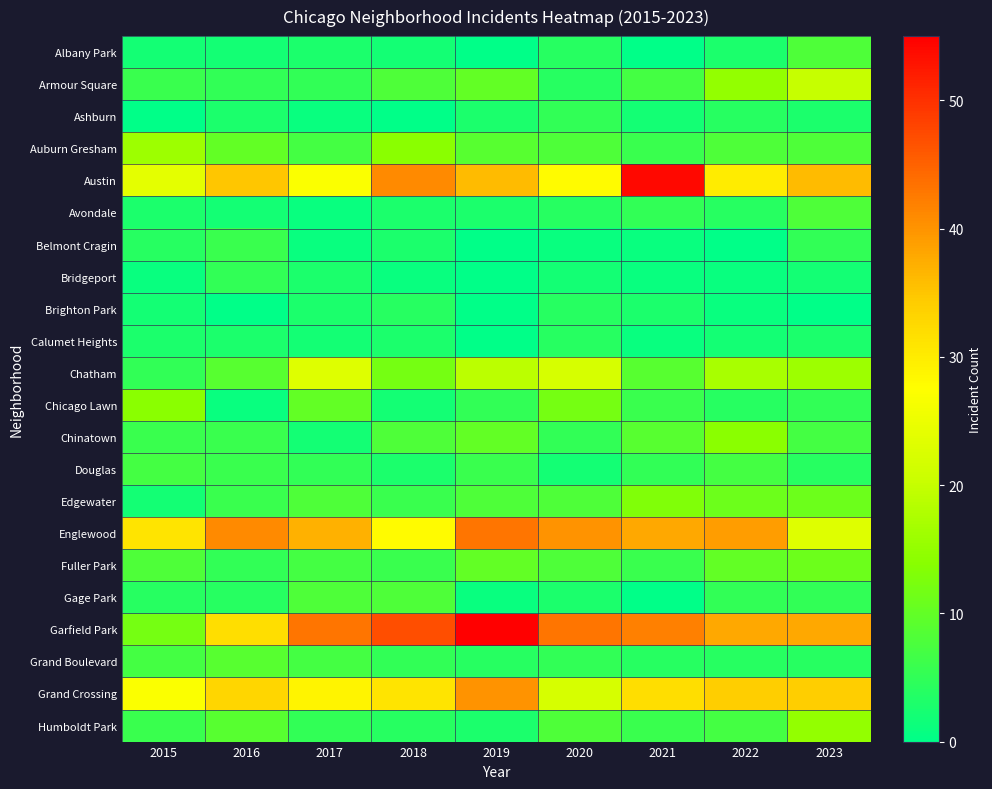

Reading left to right, transcribe all the data shown in this chart.

Albany Park: 2015=2	2016=2	2017=3	2018=2	2019=0	2020=4	2021=0	2022=3	2023=8
Armour Square: 2015=6	2016=5	2017=5	2018=8	2019=10	2020=4	2021=7	2022=15	2023=20
Ashburn: 2015=0	2016=3	2017=1	2018=0	2019=3	2020=5	2021=2	2022=4	2023=3
Auburn Gresham: 2015=16	2016=10	2017=7	2018=14	2019=9	2020=8	2021=6	2022=8	2023=8
Austin: 2015=24	2016=35	2017=27	2018=41	2019=36	2020=28	2021=54	2022=30	2023=36
Avondale: 2015=3	2016=2	2017=1	2018=3	2019=3	2020=4	2021=5	2022=4	2023=8
Belmont Cragin: 2015=4	2016=6	2017=1	2018=3	2019=0	2020=1	2021=1	2022=0	2023=5
Bridgeport: 2015=1	2016=5	2017=3	2018=1	2019=0	2020=2	2021=1	2022=1	2023=2
Brighton Park: 2015=2	2016=0	2017=3	2018=4	2019=0	2020=4	2021=3	2022=1	2023=0
Calumet Heights: 2015=3	2016=3	2017=2	2018=3	2019=0	2020=4	2021=1	2022=2	2023=3
Chatham: 2015=5	2016=9	2017=23	2018=12	2019=19	2020=22	2021=9	2022=17	2023=16
Chicago Lawn: 2015=14	2016=1	2017=10	2018=2	2019=5	2020=12	2021=6	2022=4	2023=5
Chinatown: 2015=6	2016=6	2017=2	2018=8	2019=10	2020=5	2021=9	2022=14	2023=7
Douglas: 2015=7	2016=6	2017=5	2018=3	2019=6	2020=2	2021=5	2022=7	2023=4
Edgewater: 2015=2	2016=6	2017=8	2018=6	2019=8	2020=8	2021=13	2022=11	2023=11
Englewood: 2015=31	2016=41	2017=37	2018=28	2019=43	2020=40	2021=38	2022=39	2023=23
Fuller Park: 2015=8	2016=5	2017=7	2018=6	2019=10	2020=8	2021=6	2022=10	2023=11
Gage Park: 2015=4	2016=4	2017=8	2018=8	2019=1	2020=3	2021=0	2022=5	2023=5
Garfield Park: 2015=12	2016=32	2017=43	2018=47	2019=55	2020=43	2021=42	2022=38	2023=38
Grand Boulevard: 2015=7	2016=9	2017=7	2018=5	2019=4	2020=5	2021=4	2022=4	2023=4
Grand Crossing: 2015=27	2016=33	2017=29	2018=31	2019=40	2020=22	2021=32	2022=34	2023=34
Humboldt Park: 2015=6	2016=9	2017=5	2018=4	2019=3	2020=8	2021=6	2022=7	2023=15